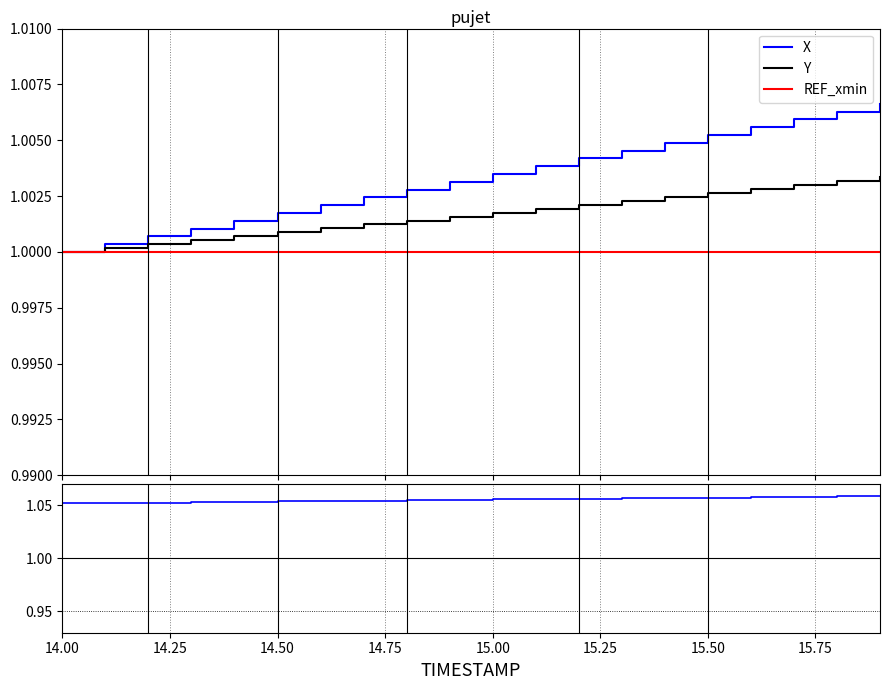

True or false: Y and REF_xmin intersect in this chart.

False